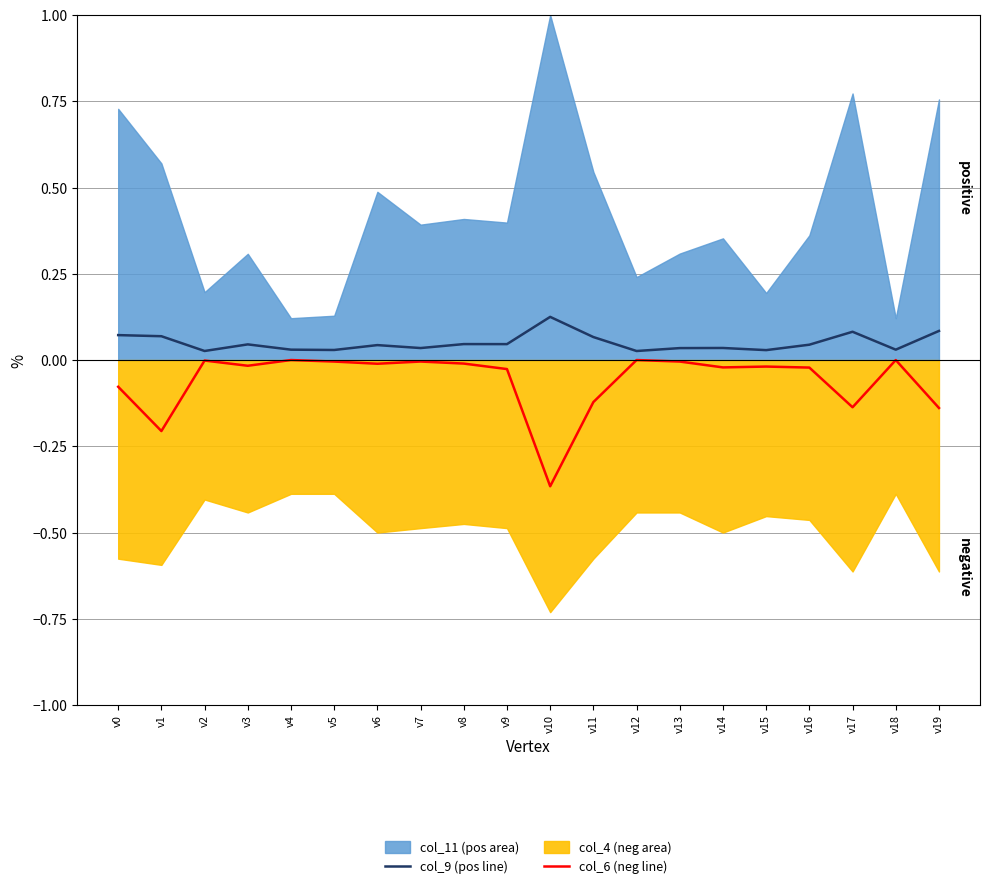

At which label does col_6 (neg line) reach its minimum?

v10